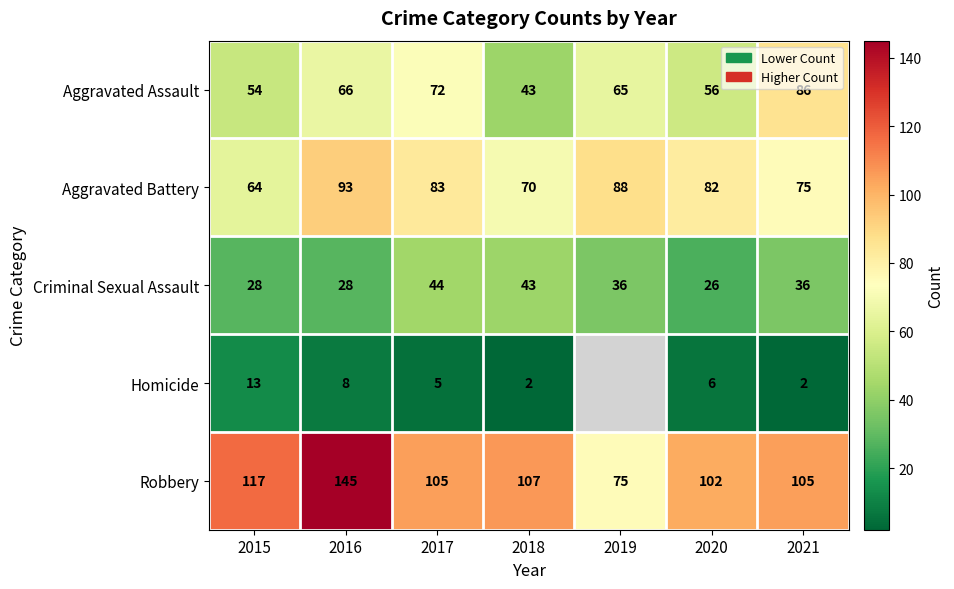

What is the maximum value shown in the chart?

145.0